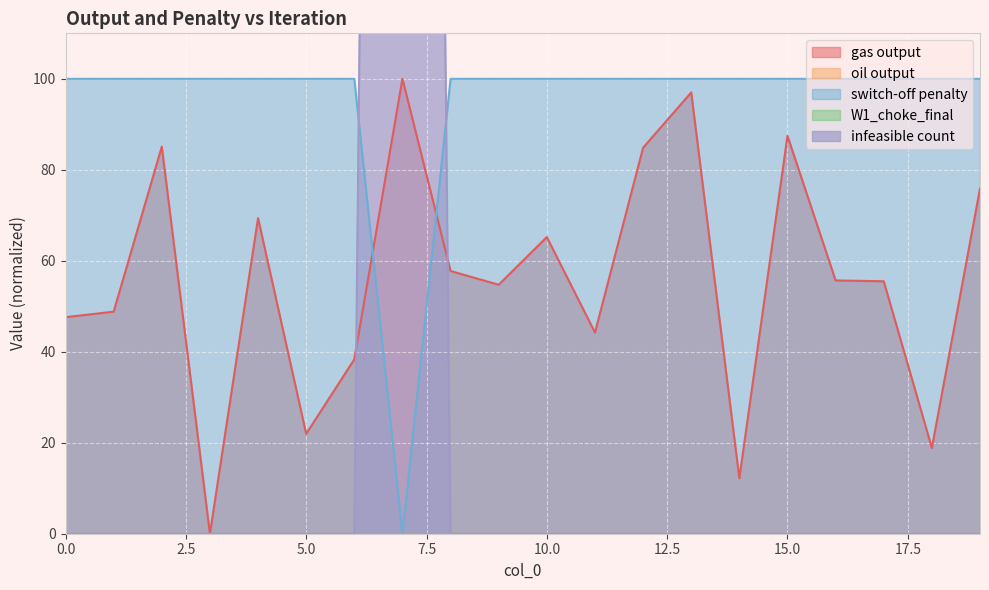

How many times do gas output and switch-off penalty cross each other?

2